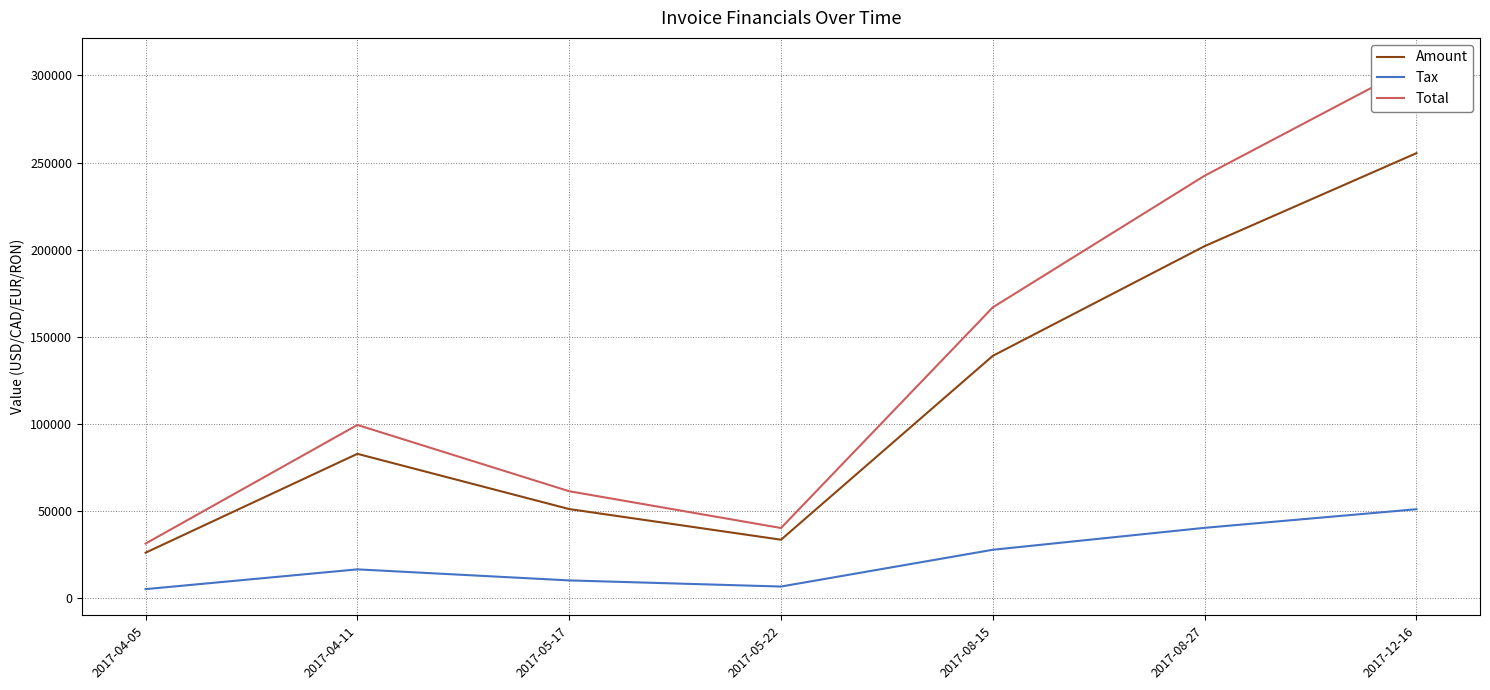

Which series changed the most between 2017-05-17 and 2017-08-27?

Total